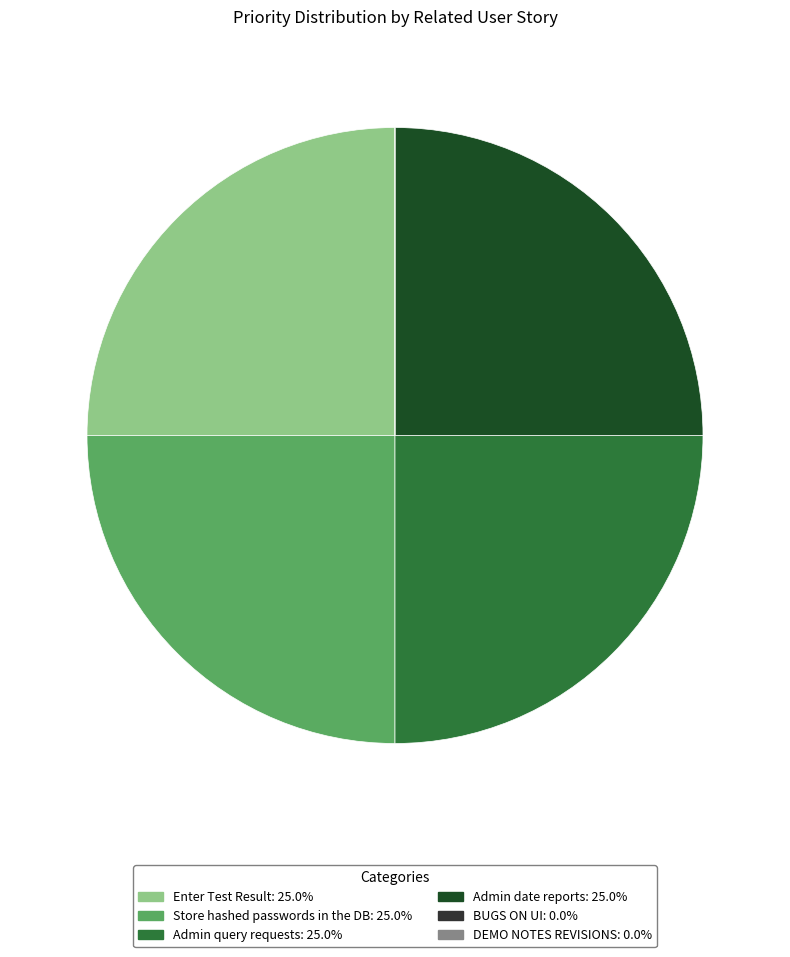

Does any single category account for the majority?

No